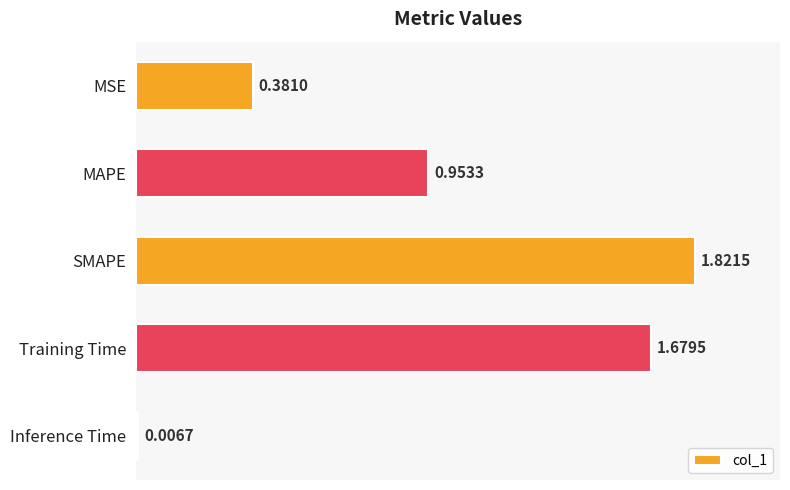

What is the sum of all values?

4.8